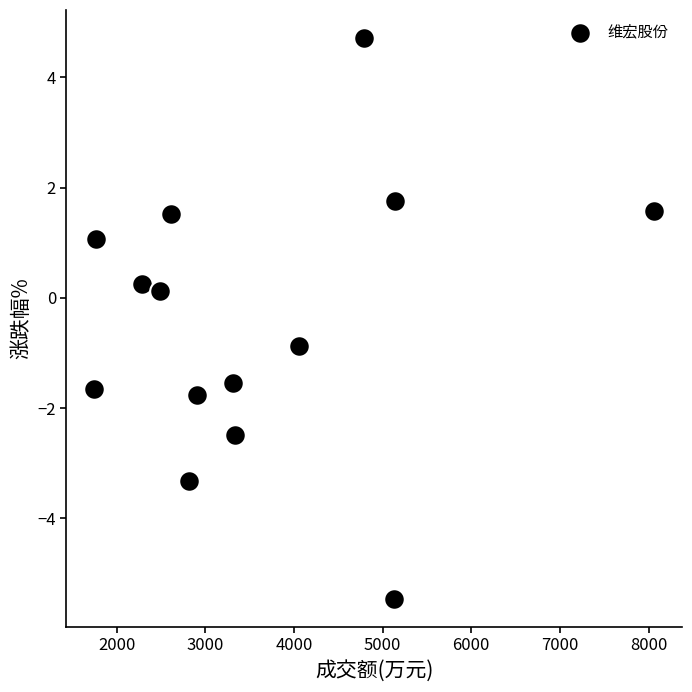

What is the range of X values (max minus min)?

6315.0